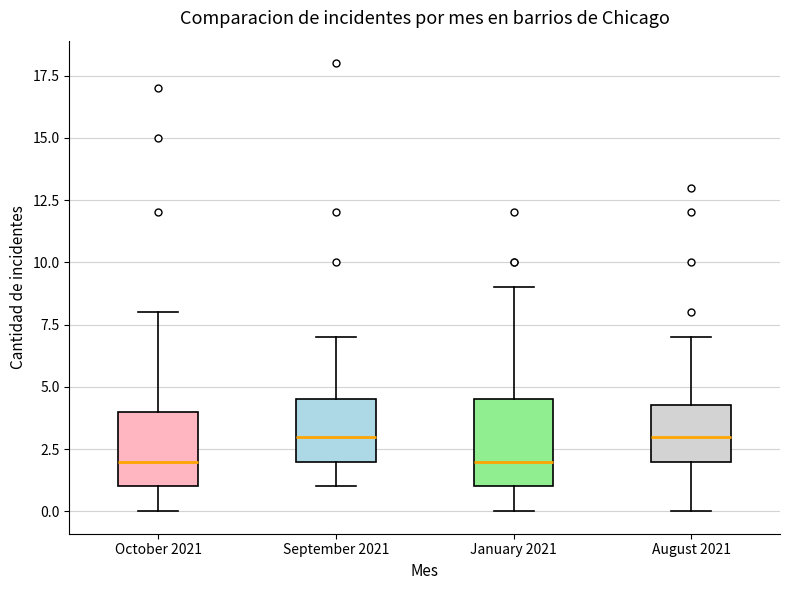

Reading left to right, read every box against the y-axis: the position of its median line, the range the box covers, and the ends of its whiskers. The values are not printed on the chart, so give them approximately, as read against the axis.

October 2021: median 2.0, box 1.0 to 4.0, whiskers 0.0 to 8.0
September 2021: median 3.0, box 2.0 to 4.5, whiskers 1.0 to 7.0
January 2021: median 2.0, box 1.0 to 4.5, whiskers 0.0 to 9.0
August 2021: median 3.0, box 2.0 to 4.5, whiskers 0.0 to 7.0